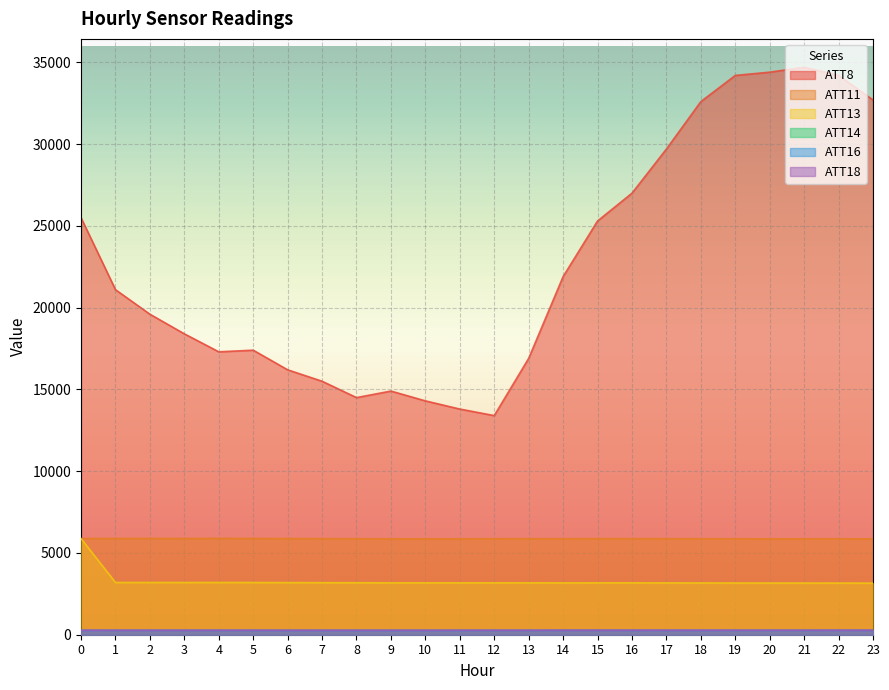

True or false: ATT11 has a value of 3331.9 at 6.

False